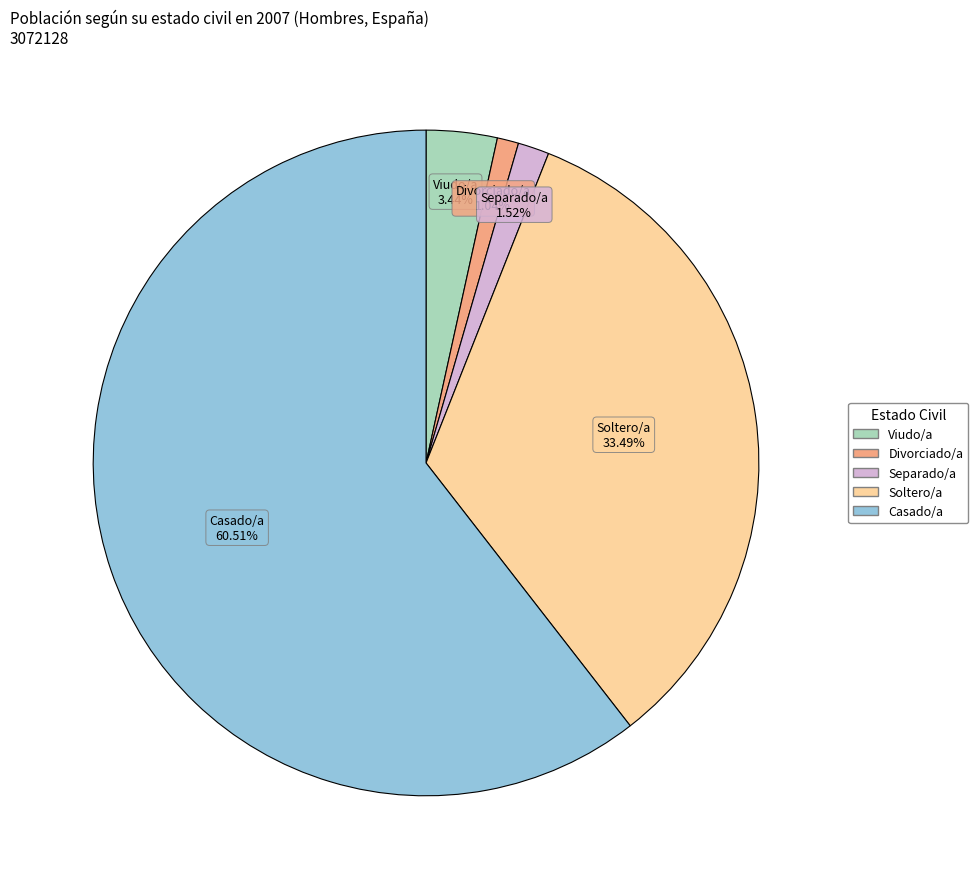

Is there a majority slice in this chart?

Yes